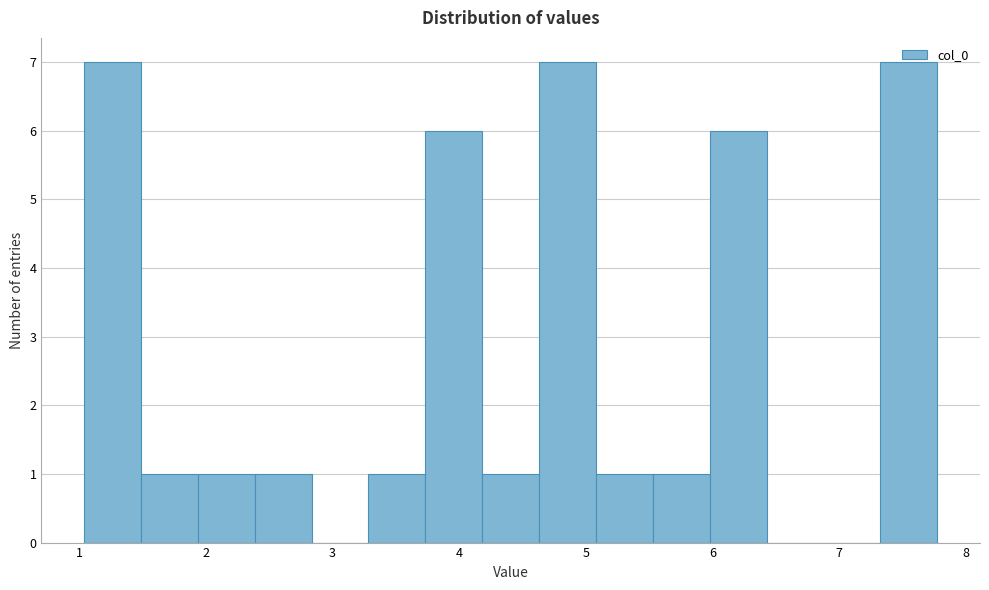

Reading left to right, list every bar in this chart as the range it spans on the x-axis followed by its height. Neither the bar edges nor the heights are printed on the chart, so give them approximately, as read against the axes.

1.0 to 1.5: 7
1.5 to 1.9: 1
1.9 to 2.4: 1
2.4 to 2.8: 1
2.8 to 3.3: 0
3.3 to 3.7: 1
3.7 to 4.2: 6
4.2 to 4.6: 1
4.6 to 5.1: 7
5.1 to 5.5: 1
5.5 to 6.0: 1
6.0 to 6.4: 6
6.4 to 6.9: 0
6.9 to 7.3: 0
7.3 to 7.8: 7